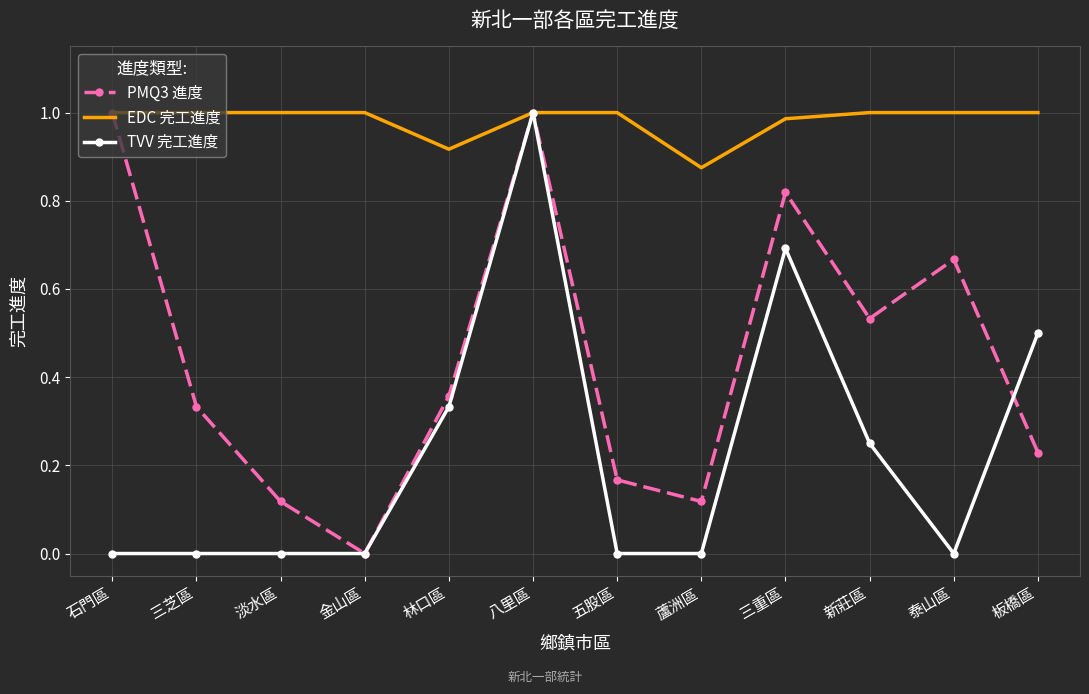

Between 石門區 and 新莊區, which series saw the biggest shift?

PMQ3 進度